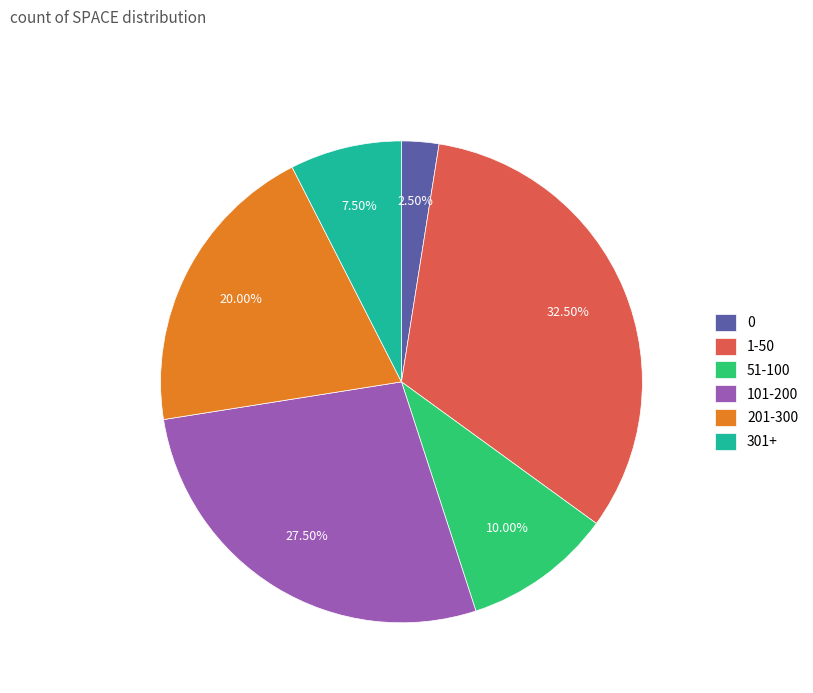

Is there a majority slice in this chart?

No